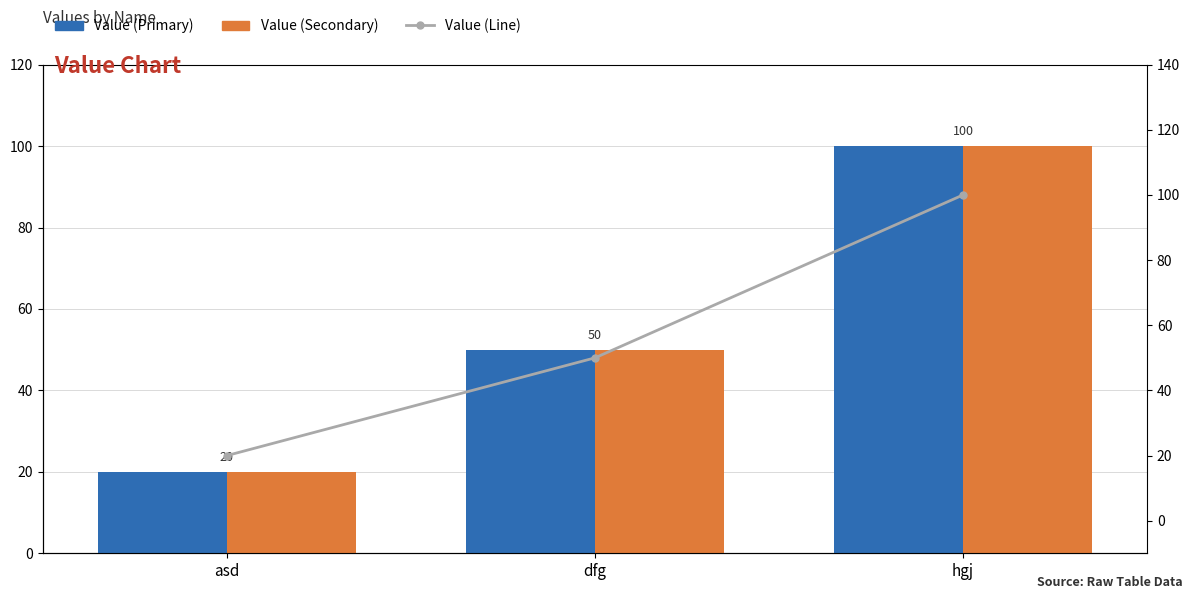

What is the total value across all series at asd?

60